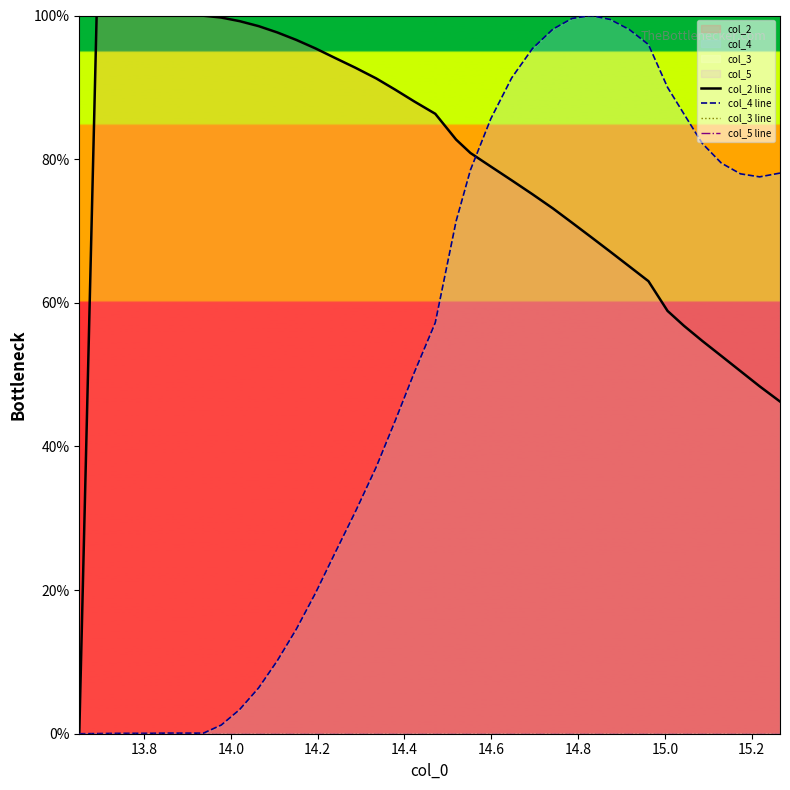

What is the maximum value for col_4 line?

100.0